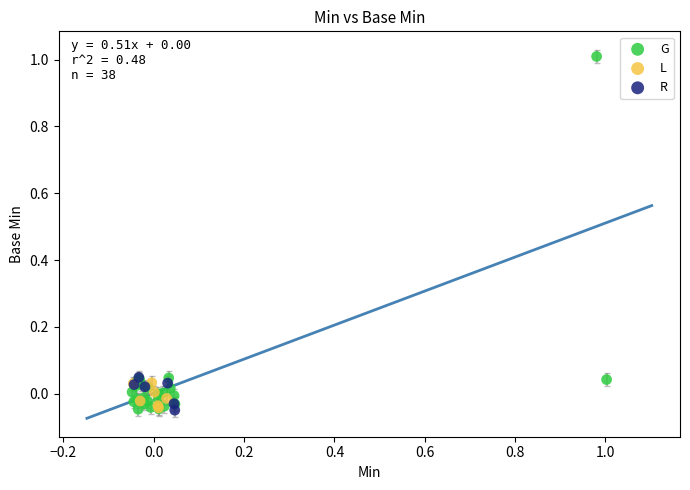

Which series reaches the maximum Y coordinate?

G